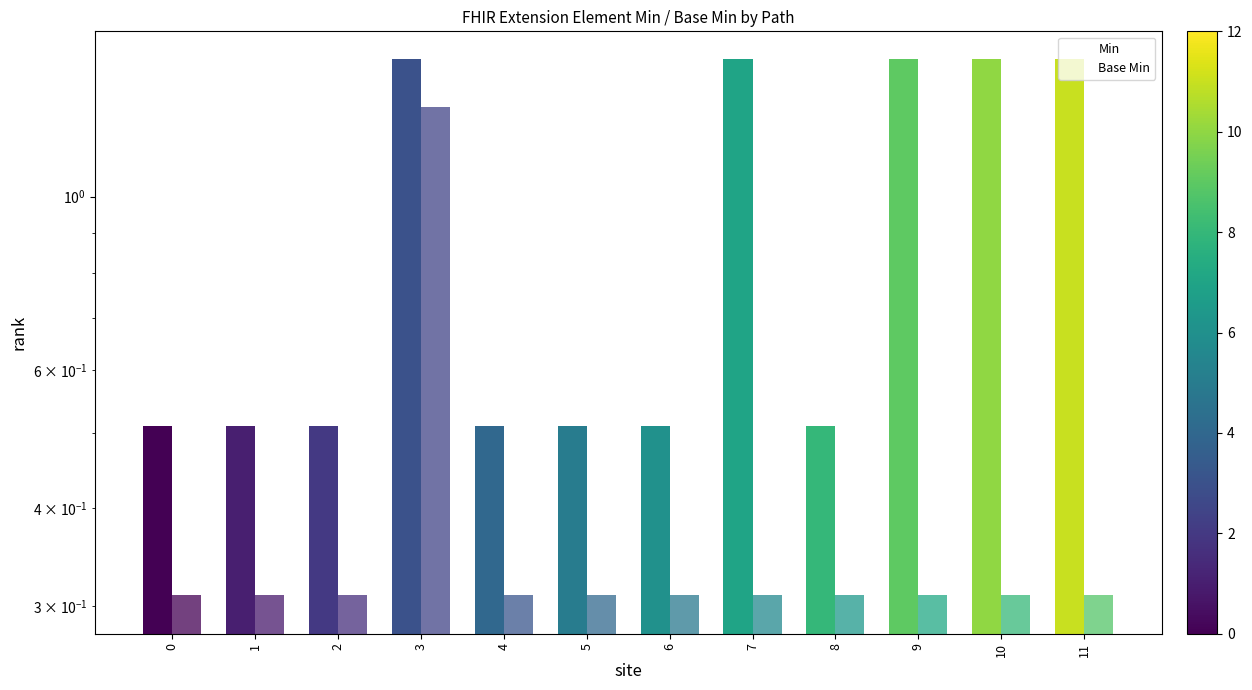

Reading left to right, transcribe all the data shown in this chart.

Min: 0.5	0.5	0.5	1.5	0.5	0.5	0.5	1.5	0.5	1.5	1.5	1.5
Base Min: 0.3	0.3	0.3	1.3	0.3	0.3	0.3	0.3	0.3	0.3	0.3	0.3